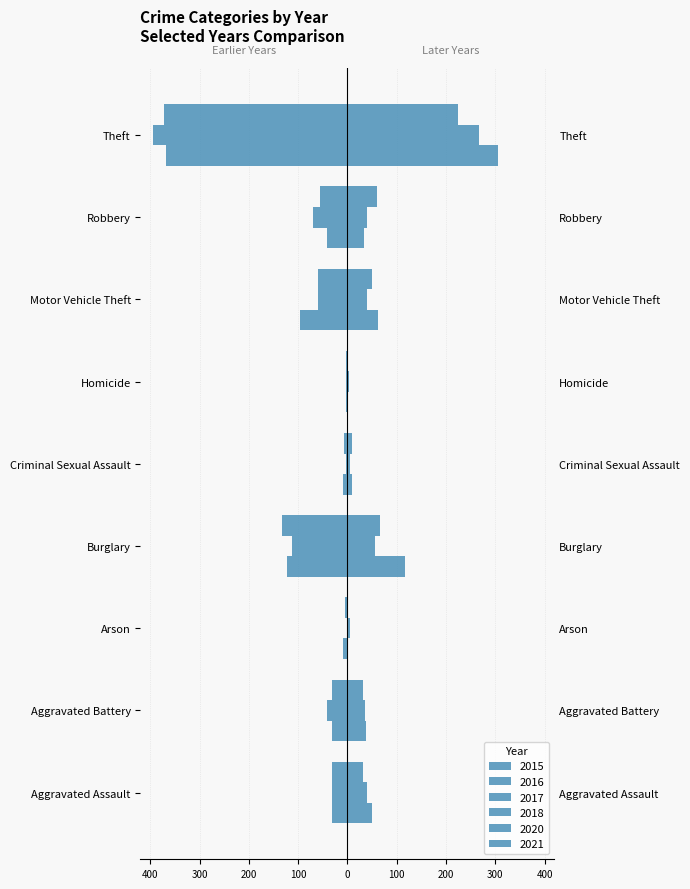

What is the difference between the highest and lowest values at Homicide?

7